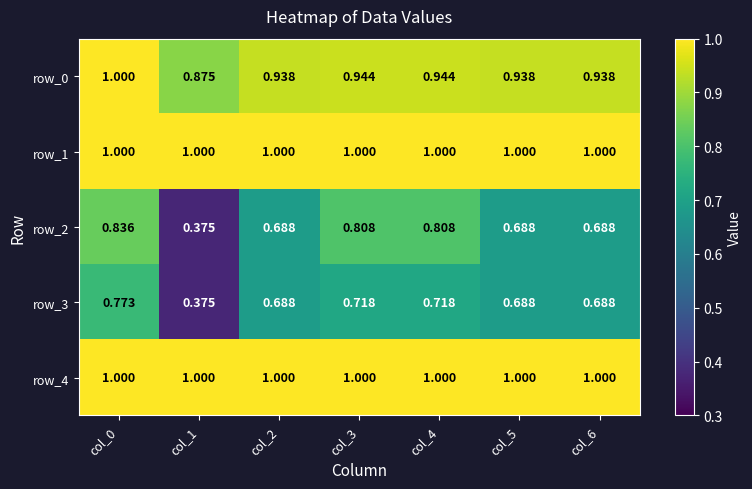

Is the value of row_0 at col_6 greater than the value of row_1 at col_5?

No